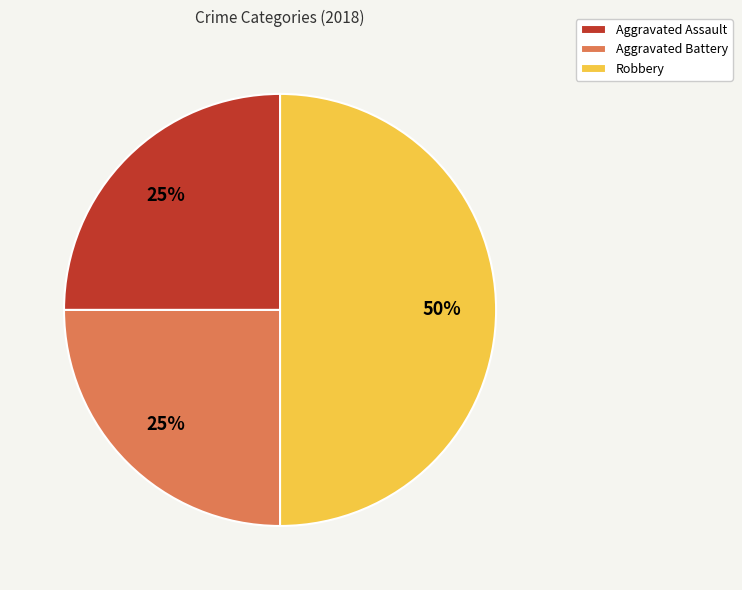

How many slices are in this pie chart?

3